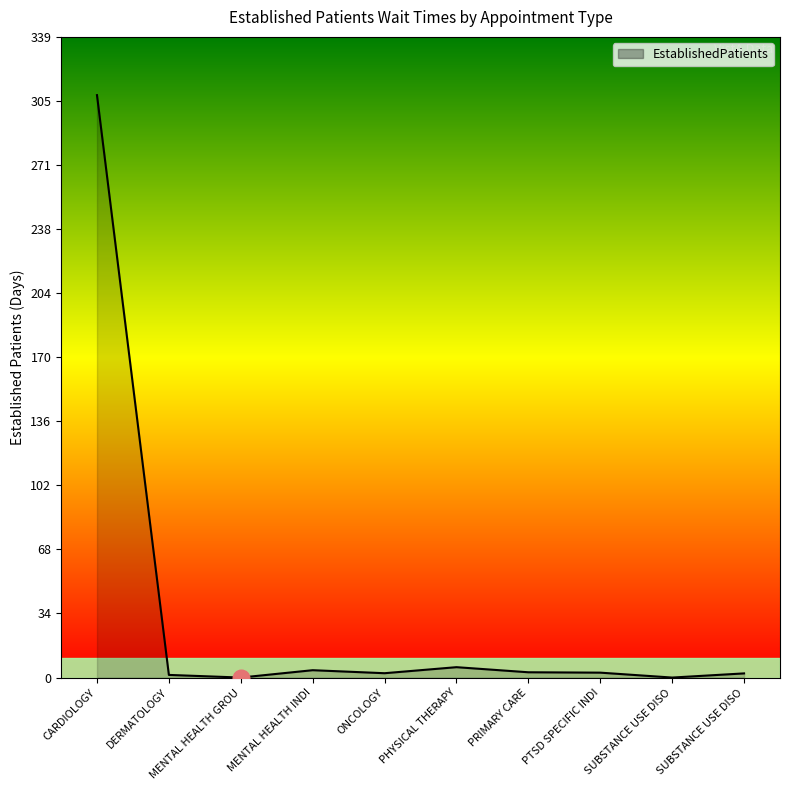

Does the chart have visible grid lines?

No